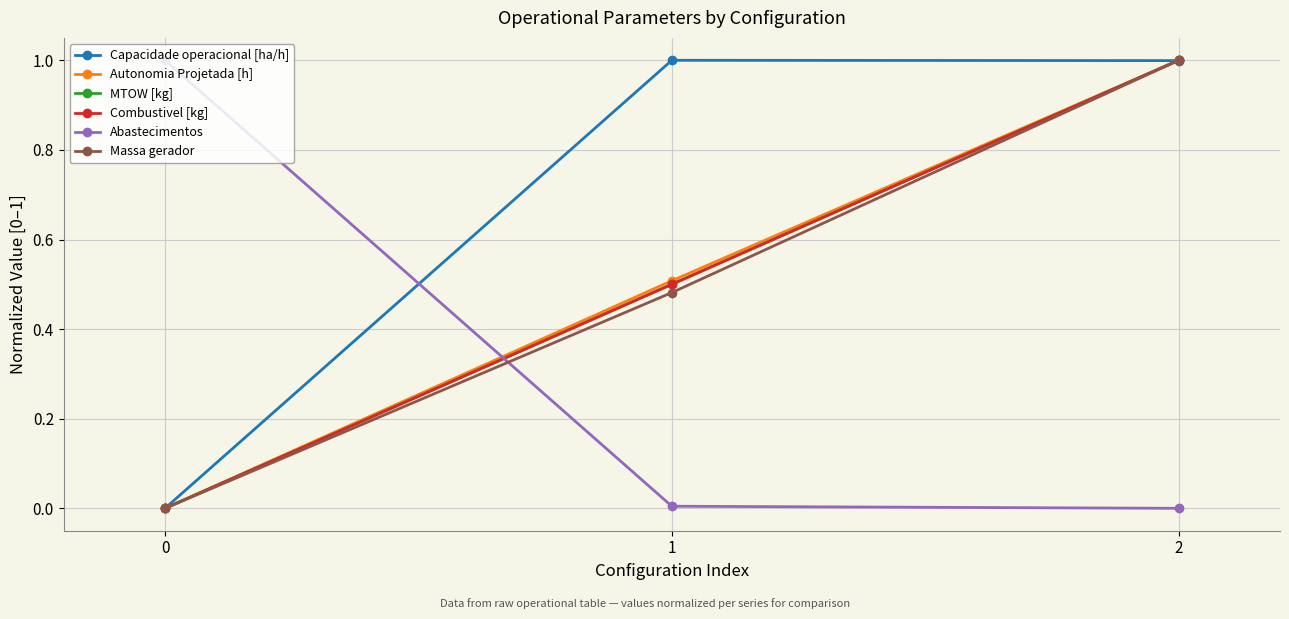

List the labels in order of Combustivel [kg] value, smallest first.

0, 1, 2